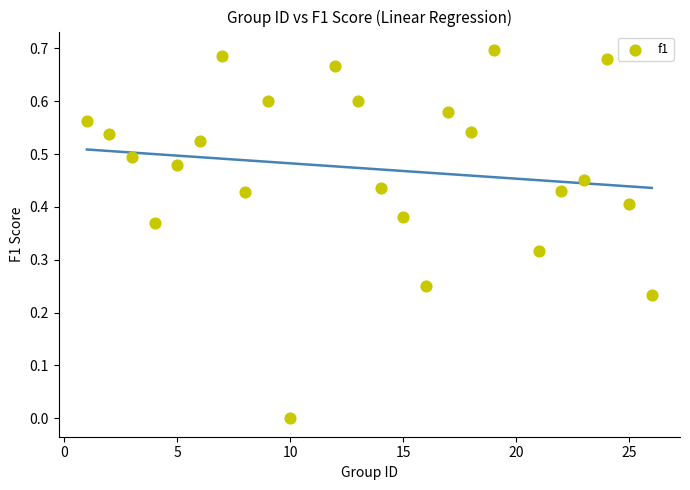

What is the range of X values (max minus min)?

25.0